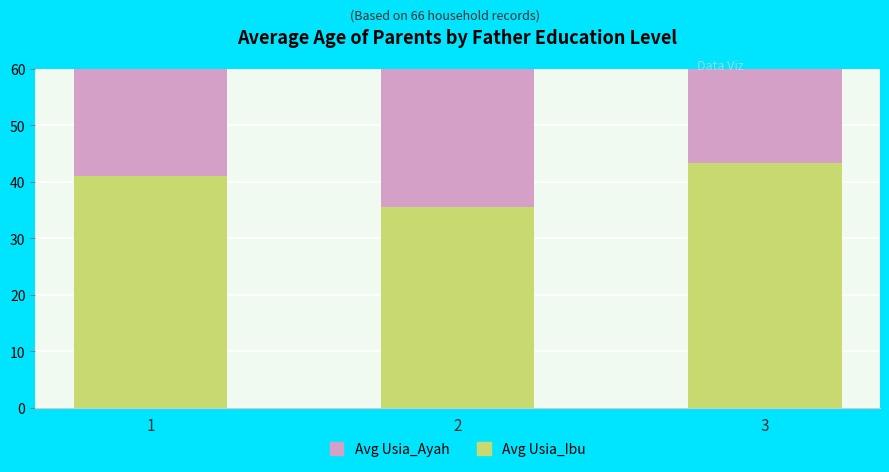

What is the difference between the maximum and second lowest values in the Avg Usia_Ibu series?

2.4